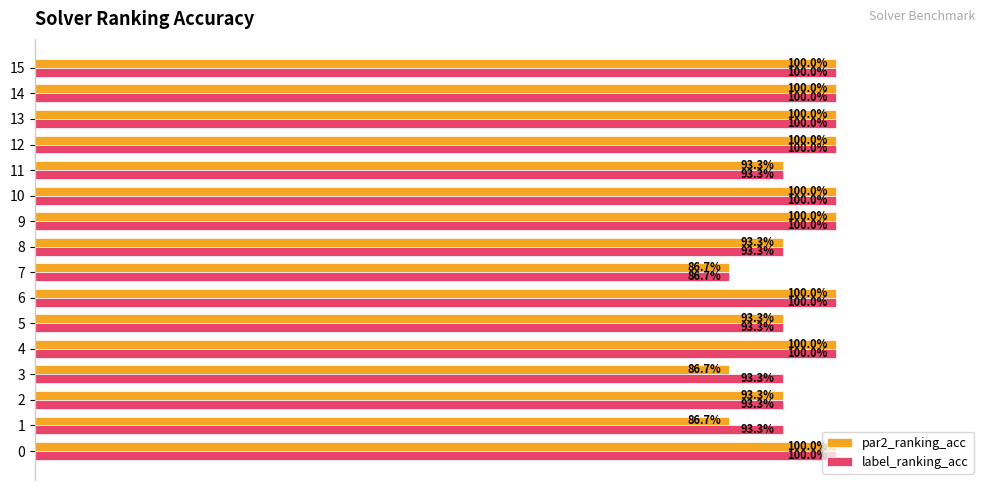

List the series in order of their peak value, lowest first.

par2_ranking_acc, label_ranking_acc